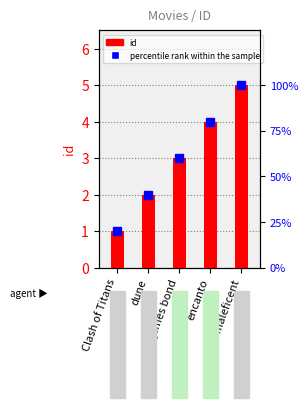

What is the lowest value of the percentile rank within the sample series?

20